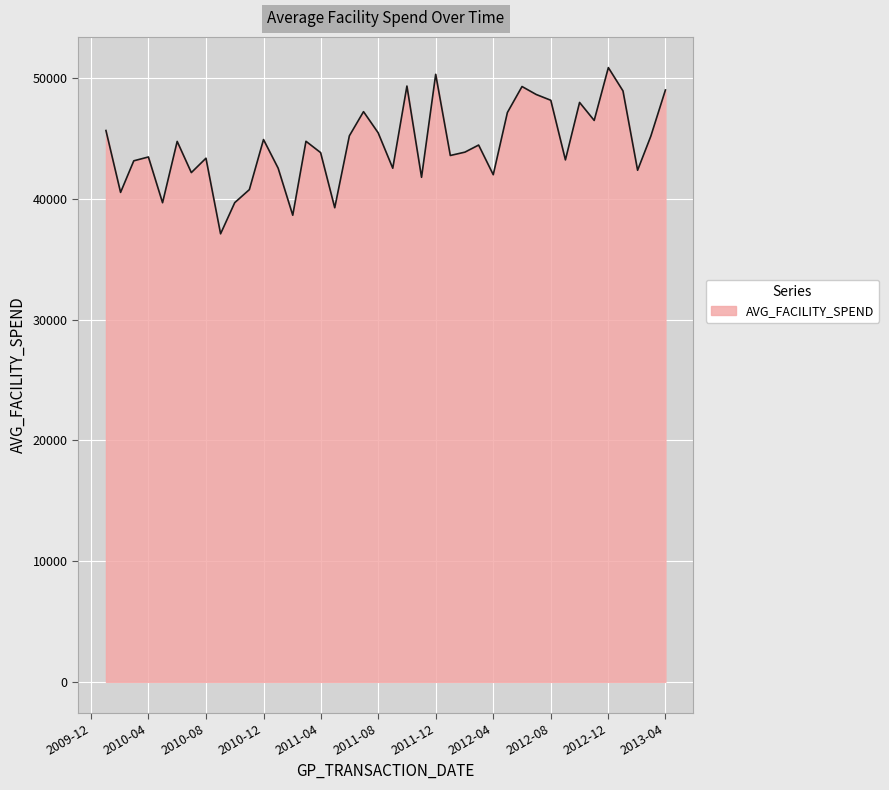

Does the chart have visible grid lines?

Yes